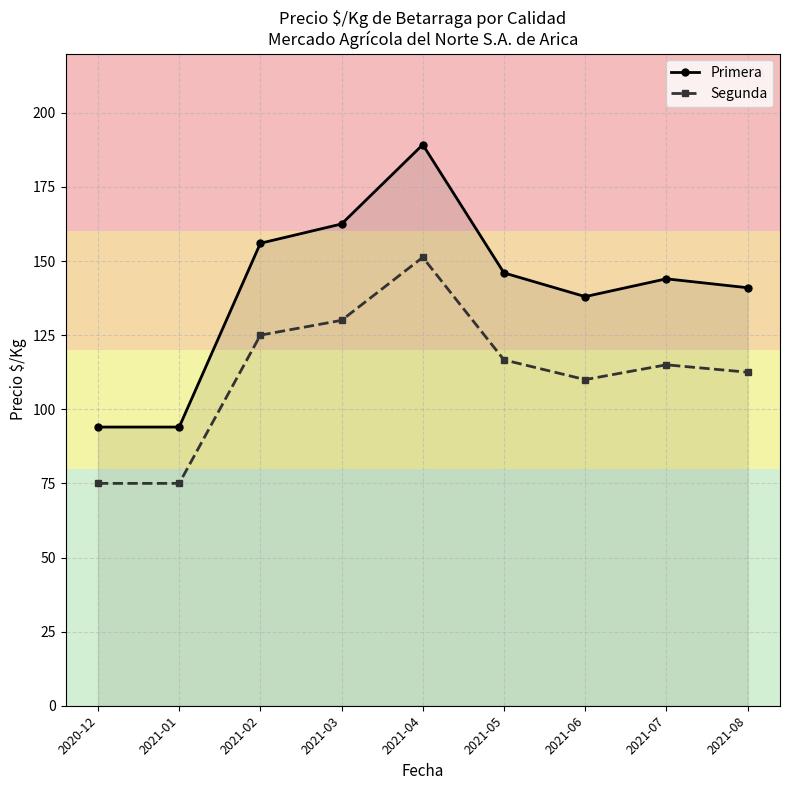

How many interior local peaks does the Primera series have?

2